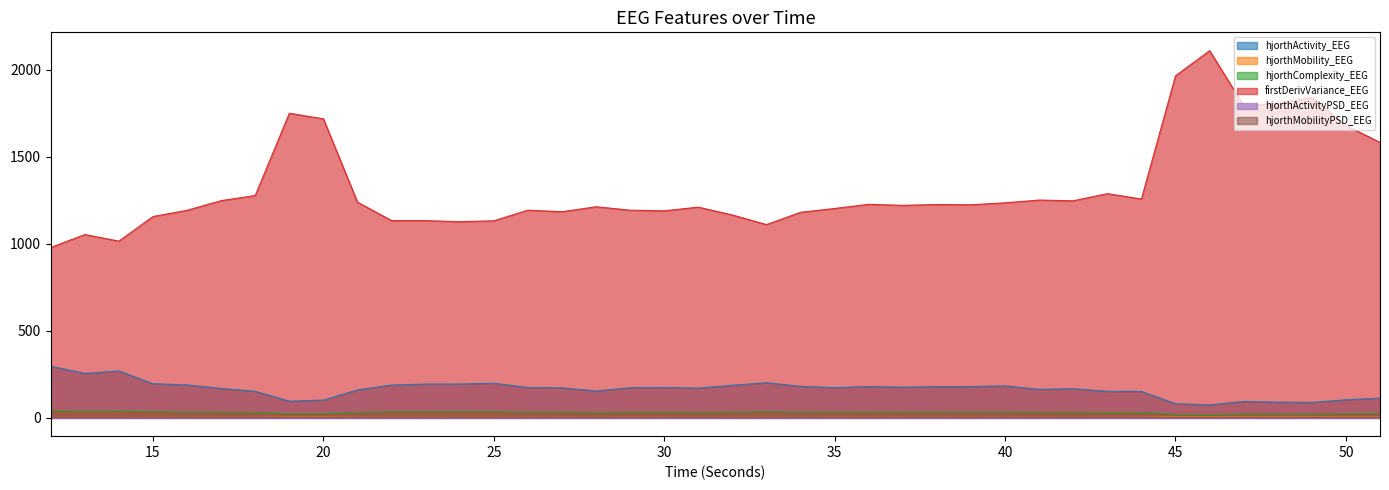

Is it true that firstDerivVariance_EEG equals 1133.9 at 22?

True